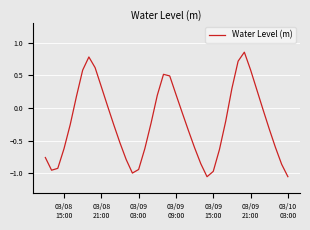

What is the difference between the maximum and minimum values?

1.9